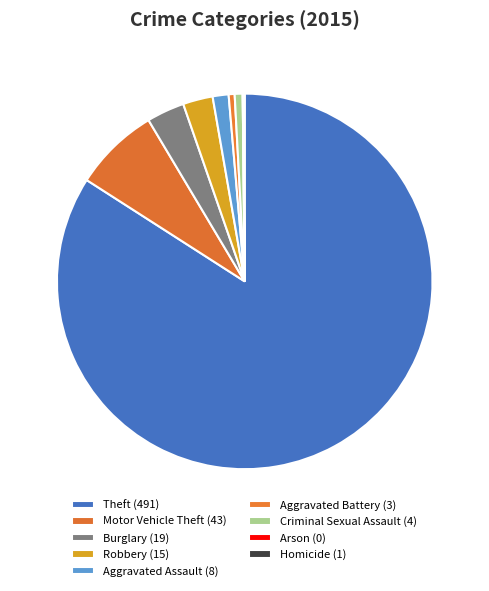

To the nearest percent, what percentage of the pie is Motor Vehicle Theft?

7%